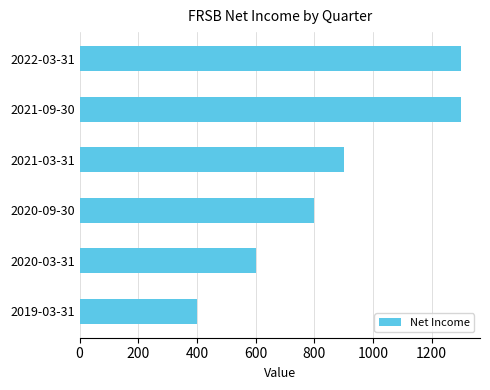

The chart shows a value of 372 at 2021-03-31. True or false?

False